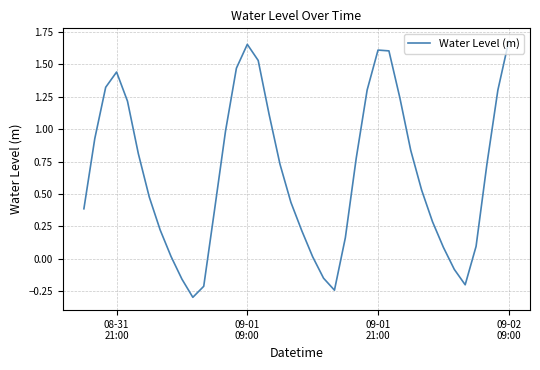

What is the minimum value shown in the chart?

-0.3